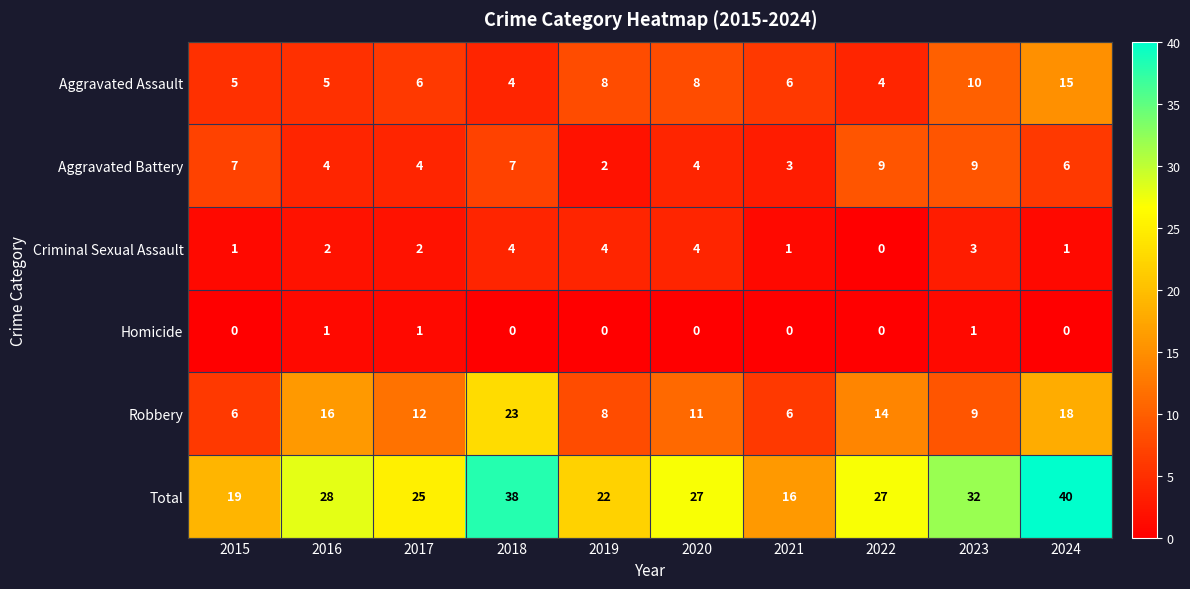

True or false: Aggravated Battery has a value of 6 at 2020.

False